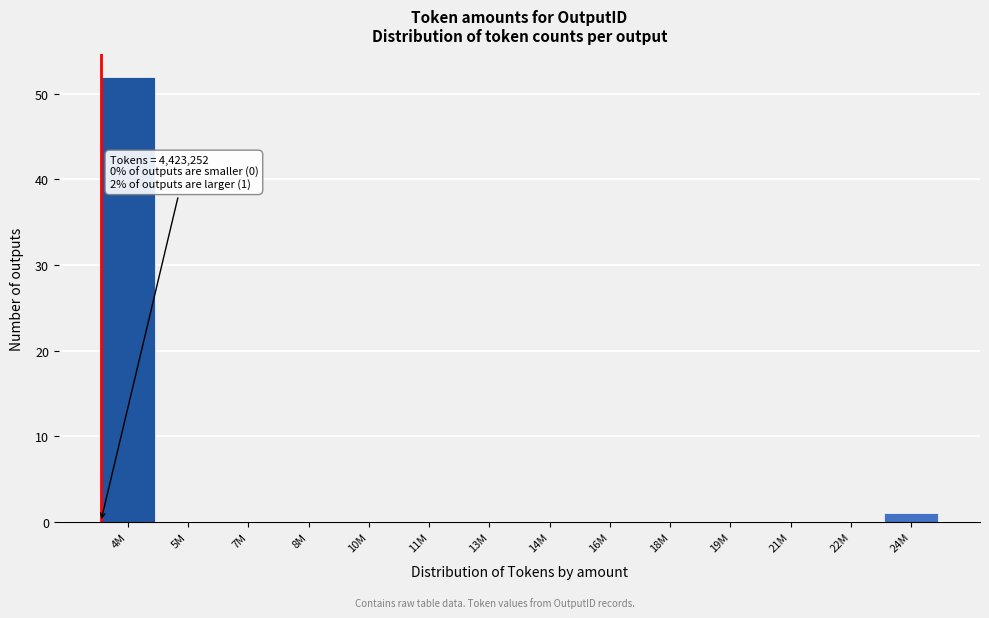

Reading left to right, list all the values displayed in this chart.

4M=52	5M=0	7M=0	8M=0	10M=0	11M=0	13M=0	14M=0	16M=0	18M=0	19M=0	21M=0	22M=0	24M=1